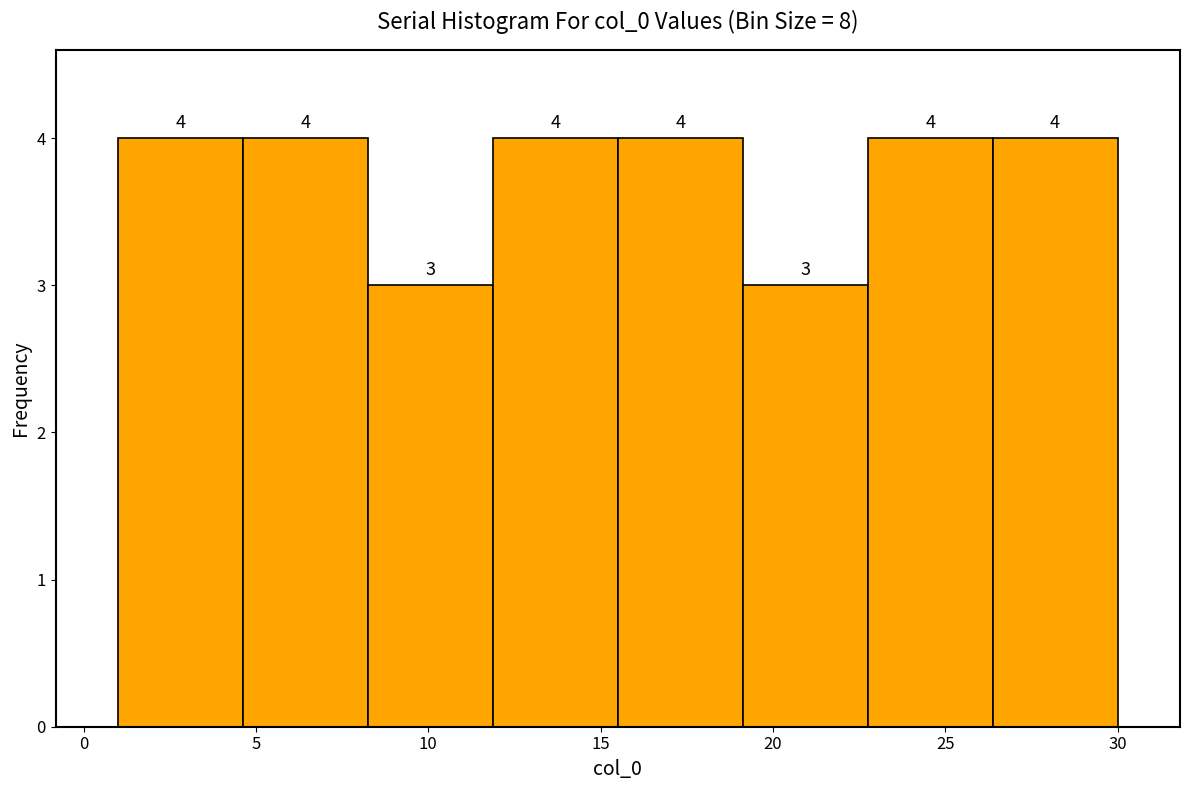

What is the height of the bar covering 26.5 to 30.0 on the x-axis? The bar edges are not printed on the chart, so give them approximately, as read against the axis.

4